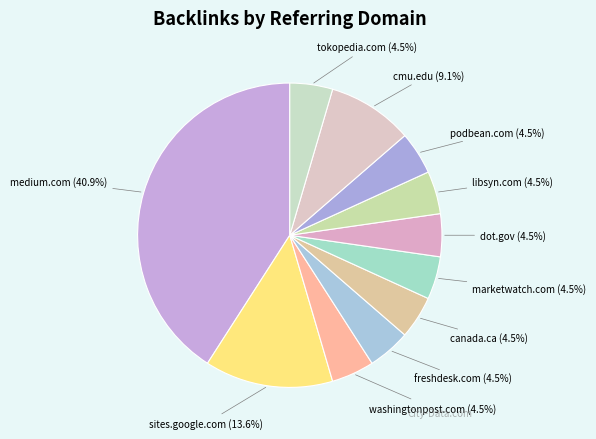

Count the number of slices in the pie.

11